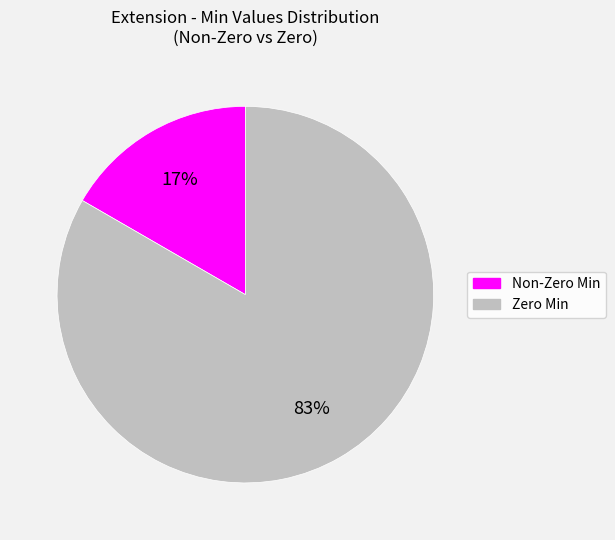

Is there any slice that represents more than half of the pie?

Yes